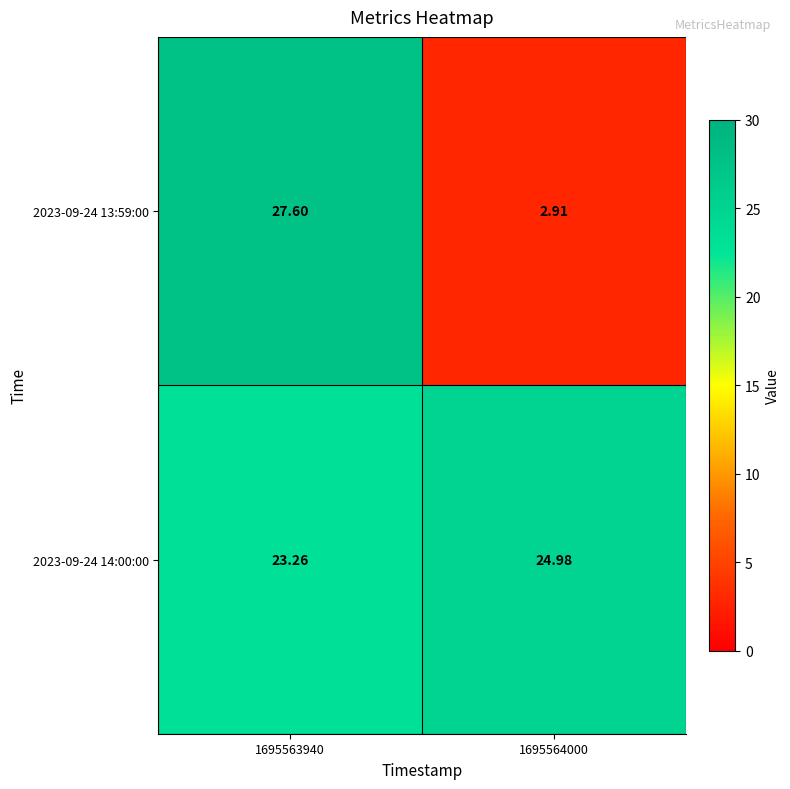

Is the value of 2023-09-24 14:00:00 at 1695564000 greater than the value of 2023-09-24 13:59:00 at 1695563940?

No